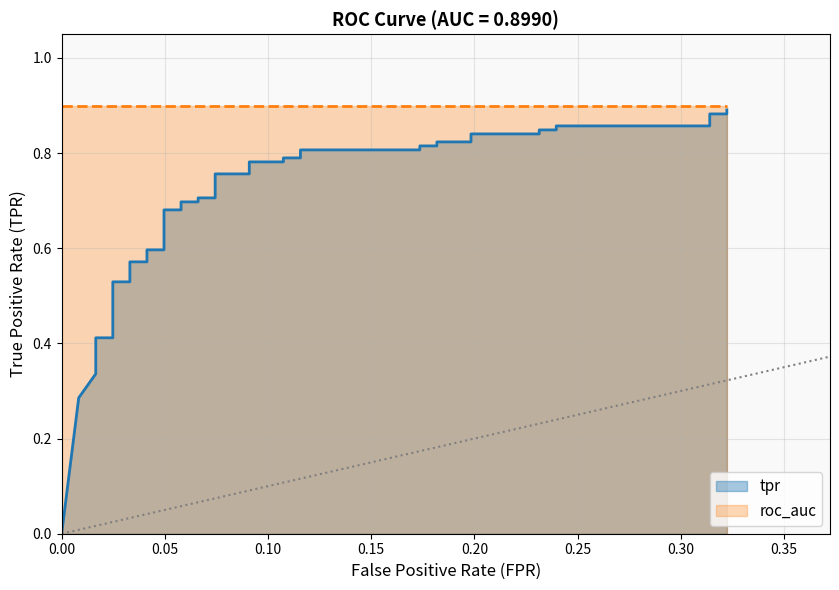

Reading left to right, what are all the values shown in this chart?

0.0	0.3	0.3	0.4	0.4	0.4	0.4	0.5	0.5	0.6	0.6	0.6	0.6	0.7	0.7	0.7	0.7	0.7	0.7	0.8	0.8	0.8	0.8	0.8	0.8	0.8	0.8	0.8	0.8	0.8	0.8	0.8	0.8	0.8	0.8	0.9	0.9	0.9	0.9	0.9